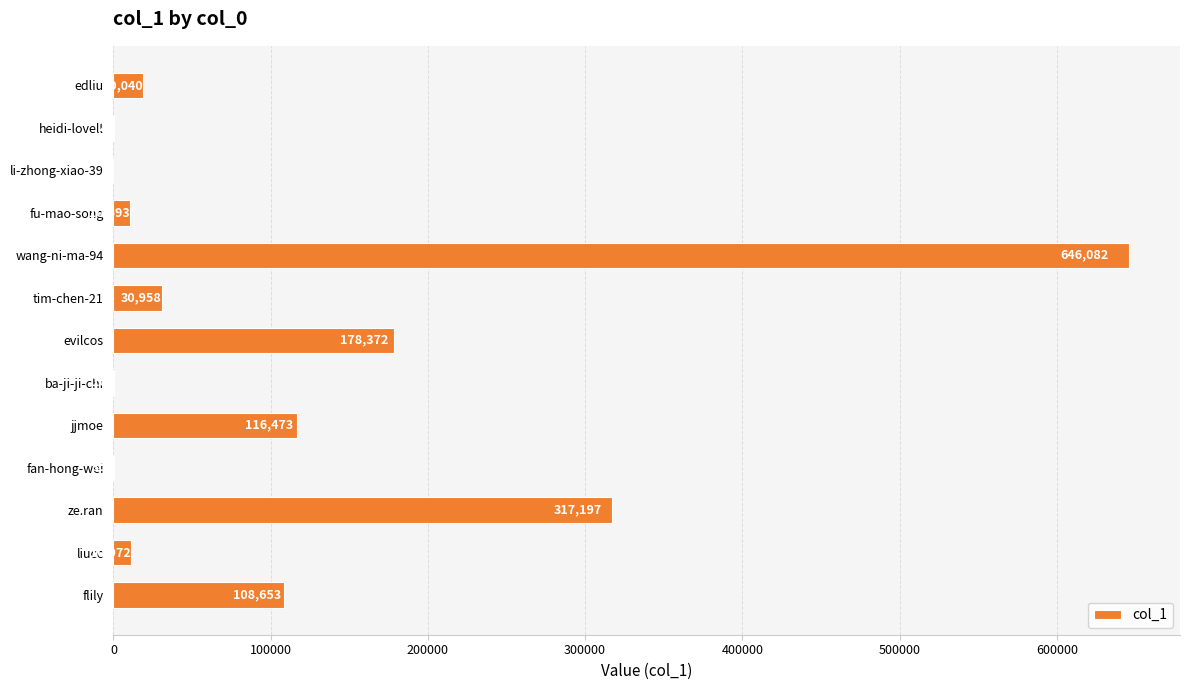

Is it true that the value at edliu is 19040?

True